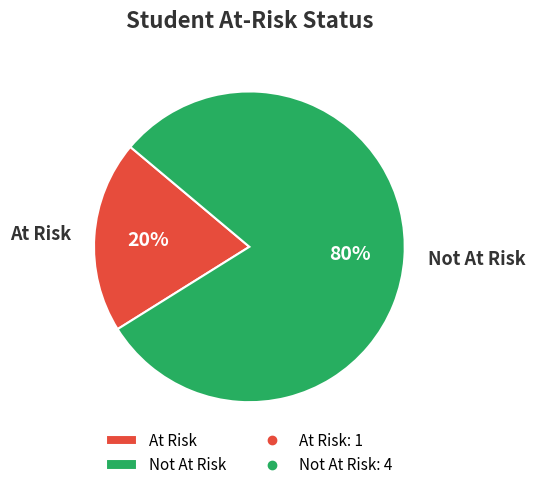

Does Not At Risk represent more than half of the total?

Yes